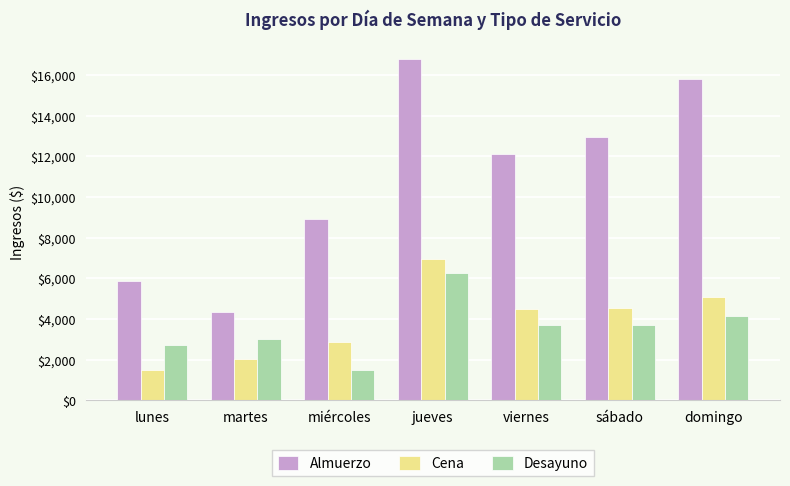

What is the sum of all Desayuno values?

25036.8